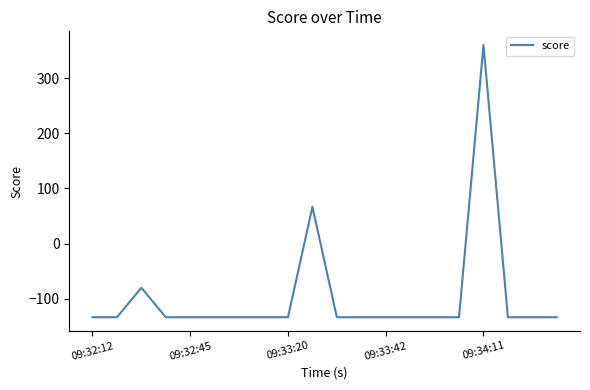

What is the smallest value displayed?

-133.3